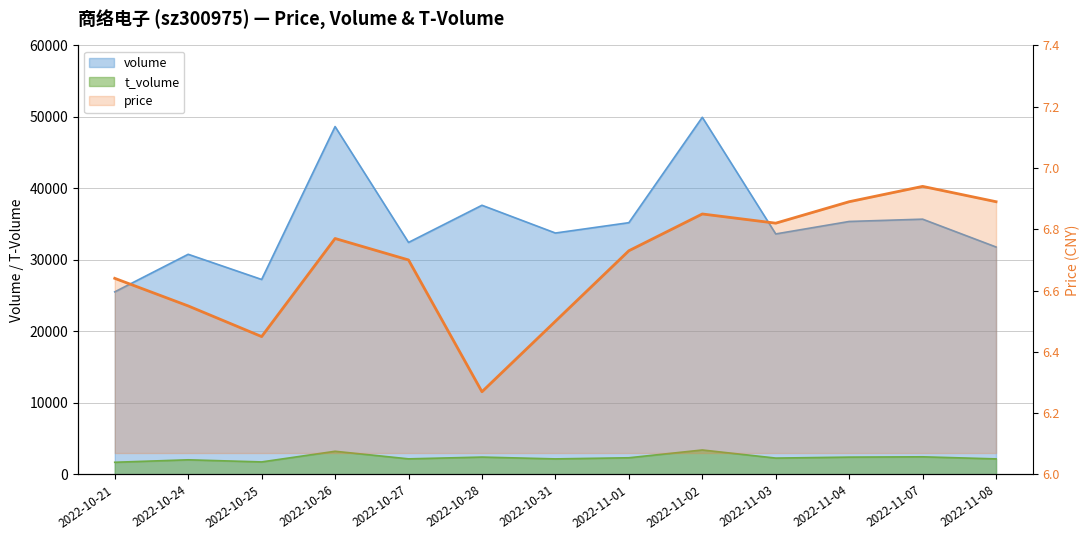

Does the chart display data point markers on the line(s)?

No